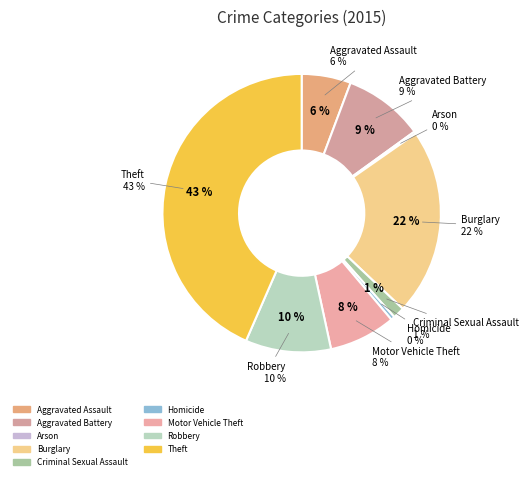

How many segments does this pie chart have?

9